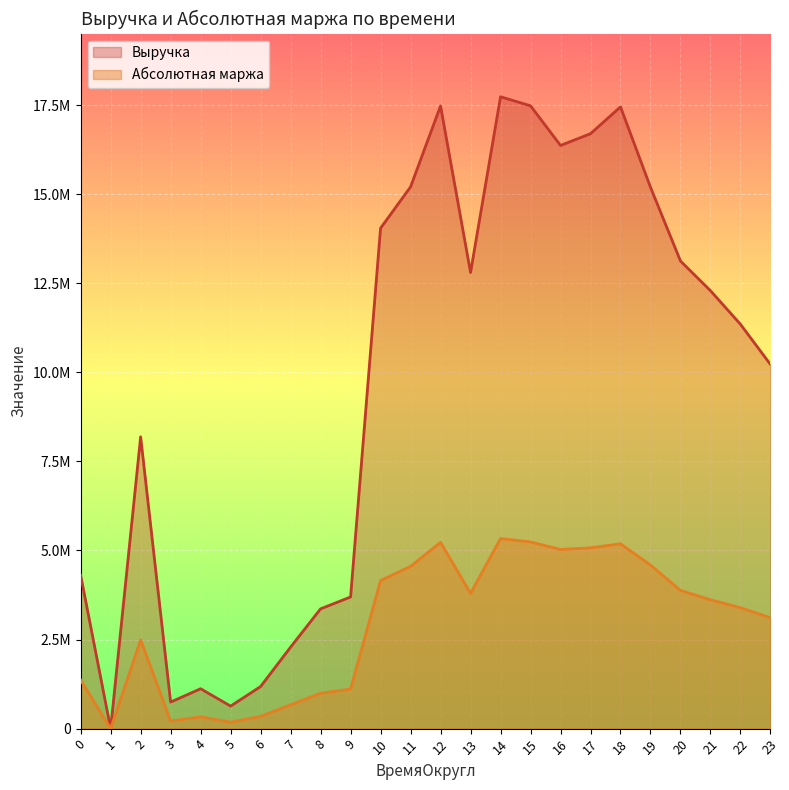

What is the sum of all Выручка values?

232954923